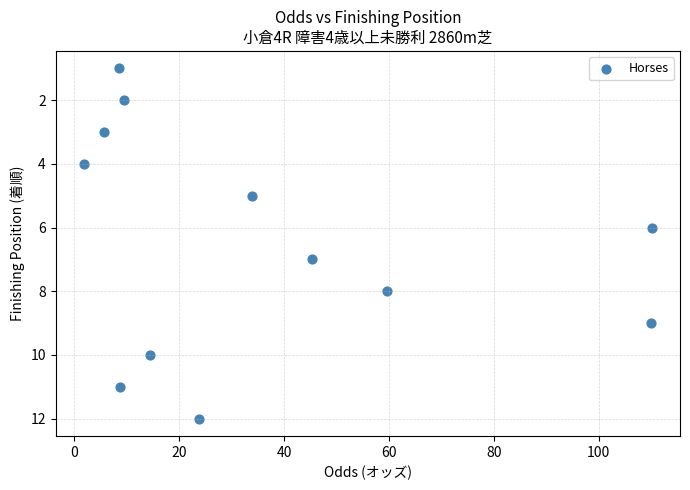

What is the range of Y values (max minus min)?

11